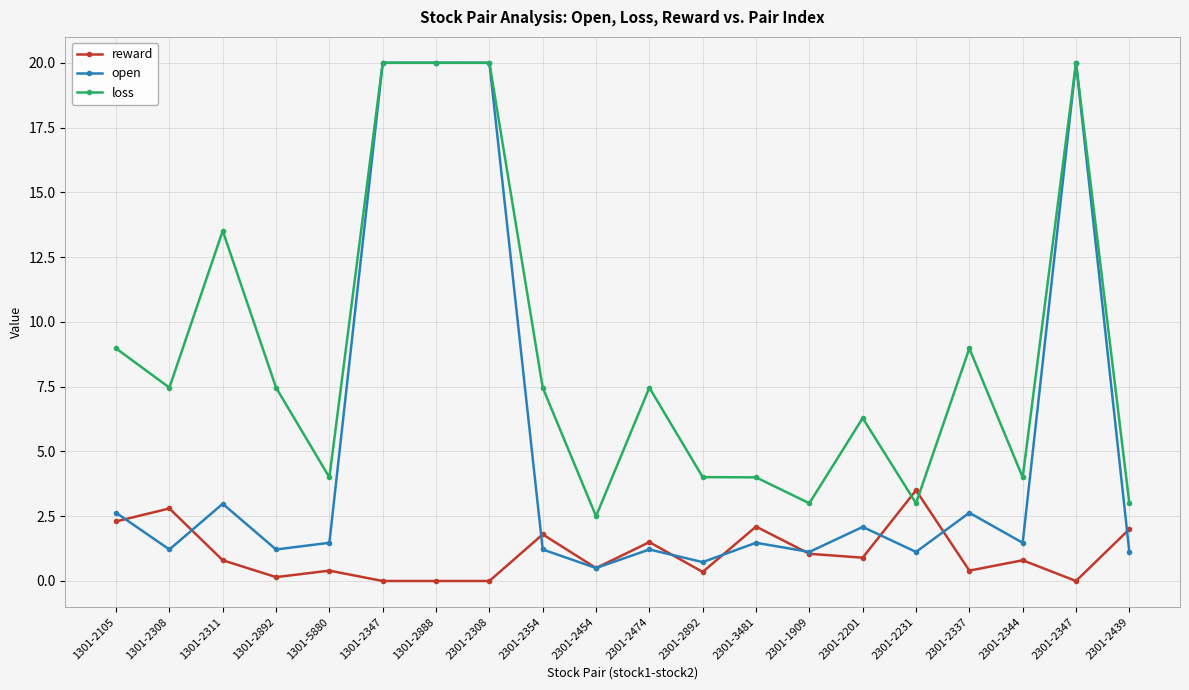

True or false: reward has more than 1 interior local peaks.

True